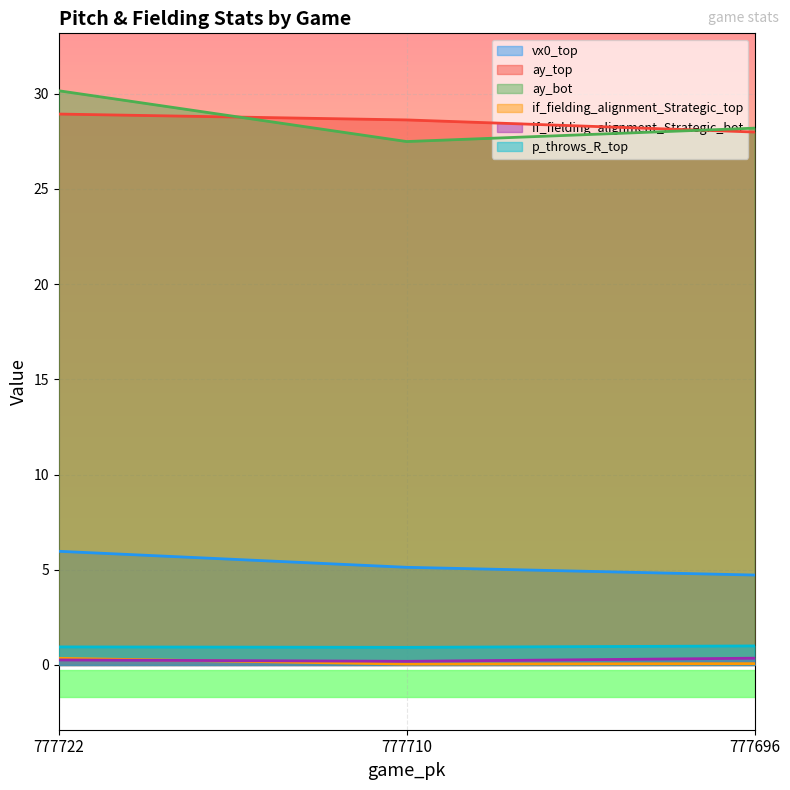

The value of p_throws_R_top at 777722 is 1.3. True or false?

False